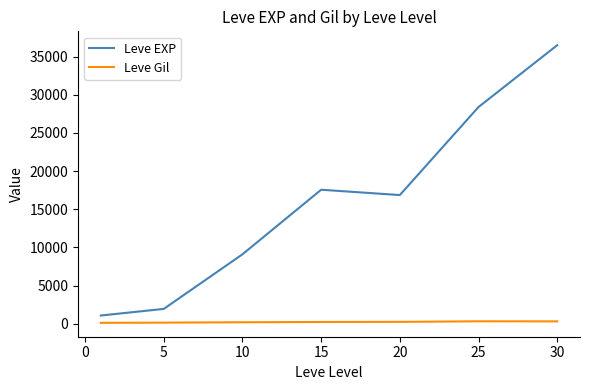

Which series has the widest spread of values?

Leve EXP